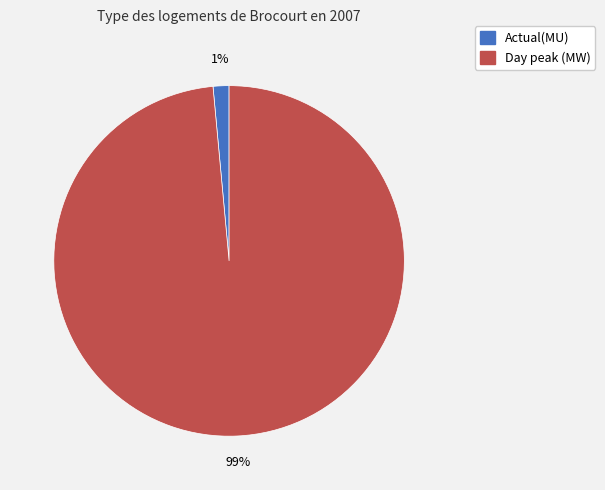

Combined, do Actual(MU) and Day peak (MW) account for over 50%?

Yes